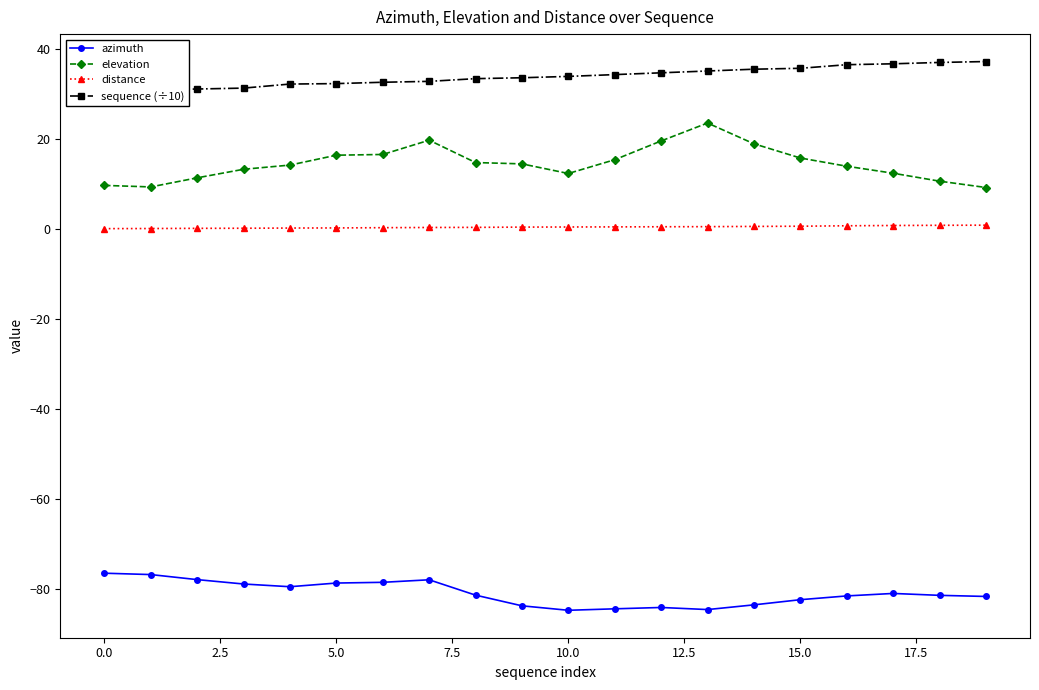

True or false: sequence (÷10) and distance cross at least once.

False